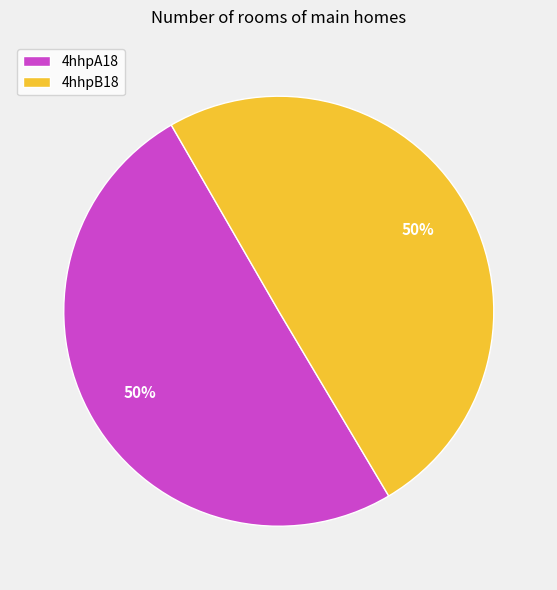

What is the ratio of the value at 4hhpA18 to the value at 4hhpB18?

1.0